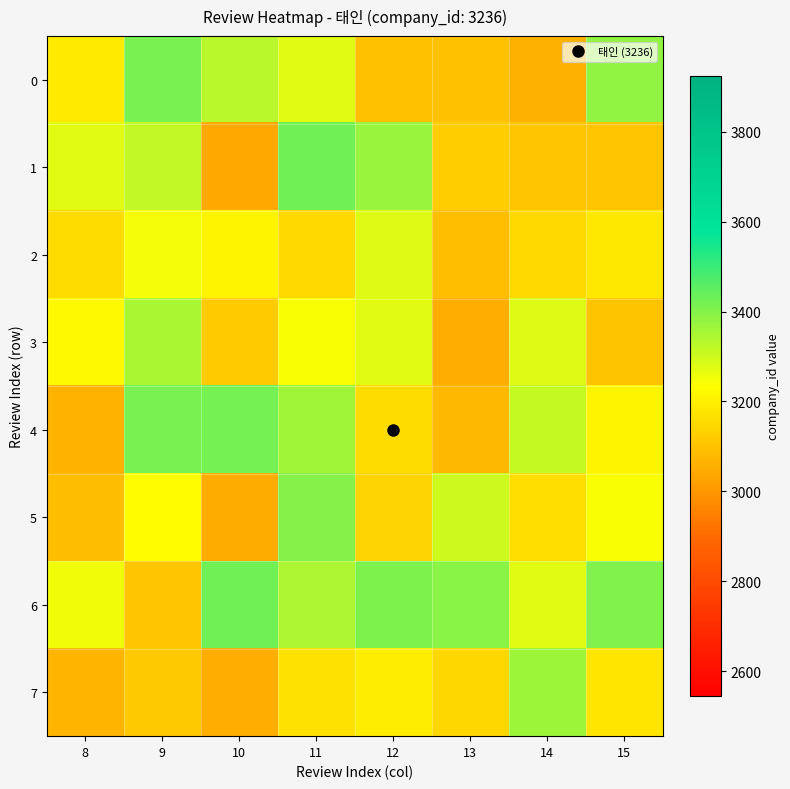

Which has a higher value, 13 or 11?

11